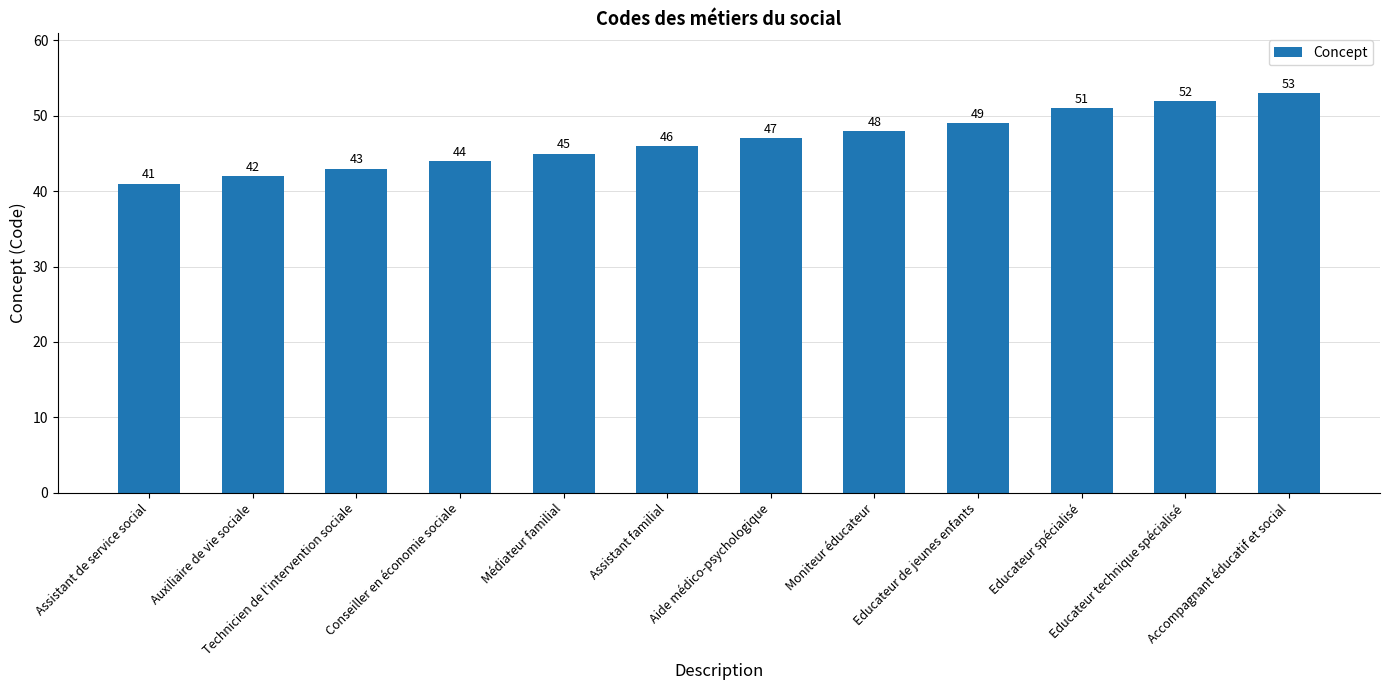

Are the bars grouped side by side (vs. stacked)?

No